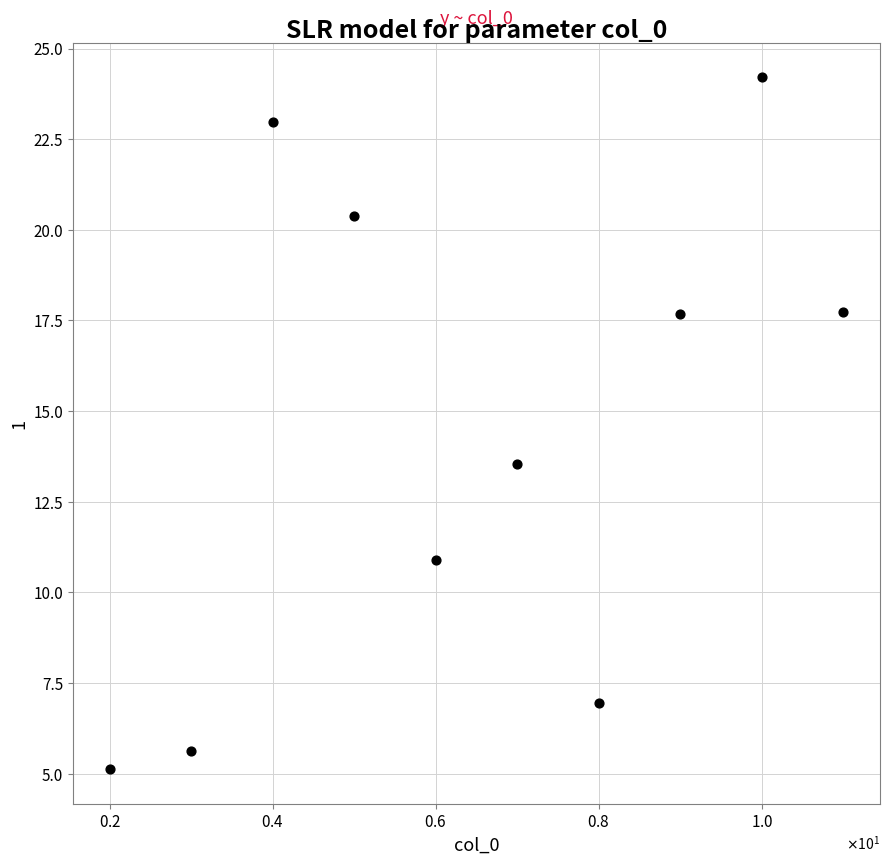

What is the range of Y values (max minus min)?

19.1